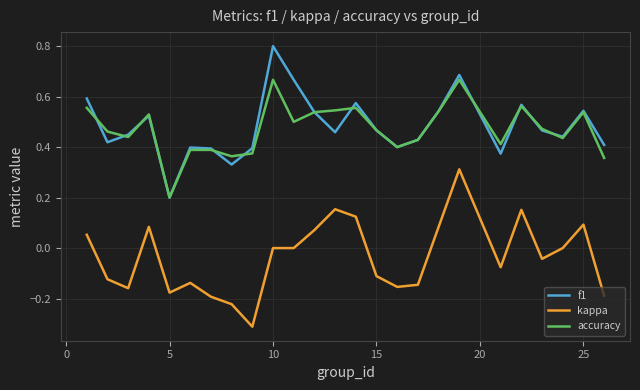

Rank the series by their maximum value, from highest to lowest.

f1, accuracy, kappa